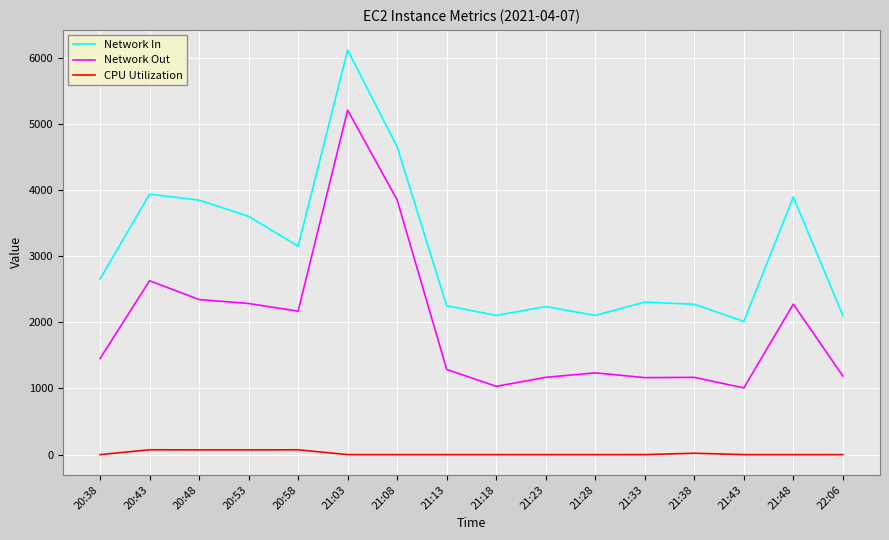

True or false: Network In has a value of 5286.2 at 20:43.

False